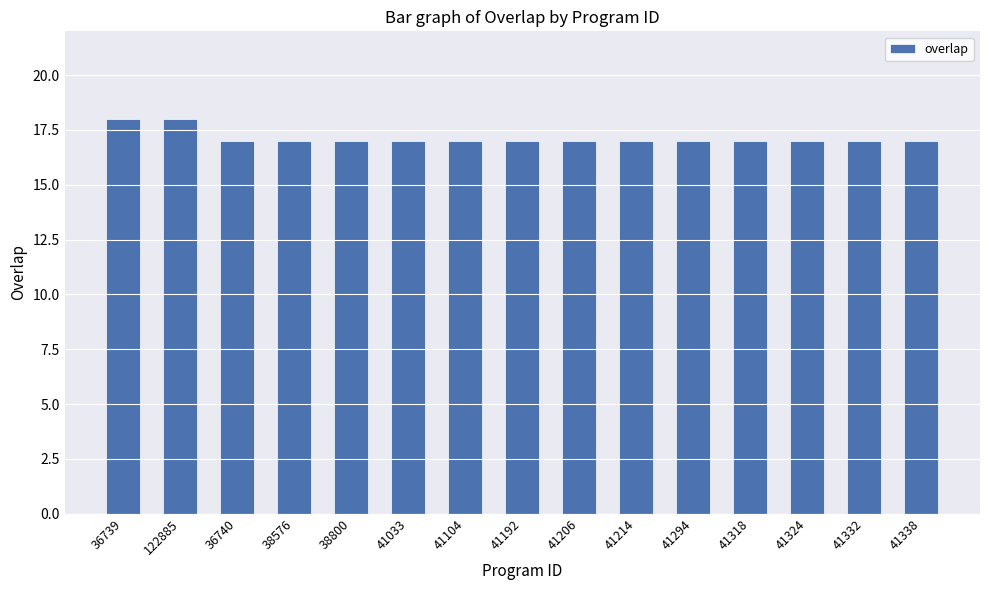

What is the greatest value displayed?

18